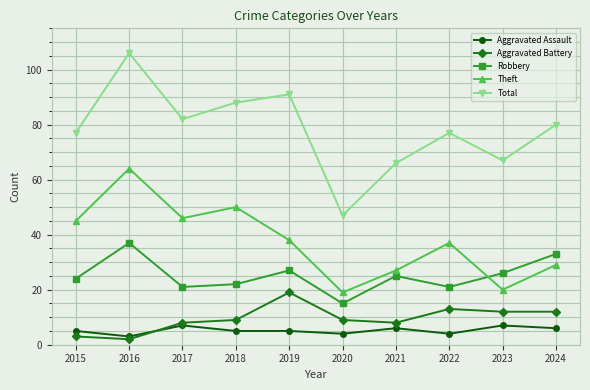

True or false: Robbery has a value of 33 at 2024.

True